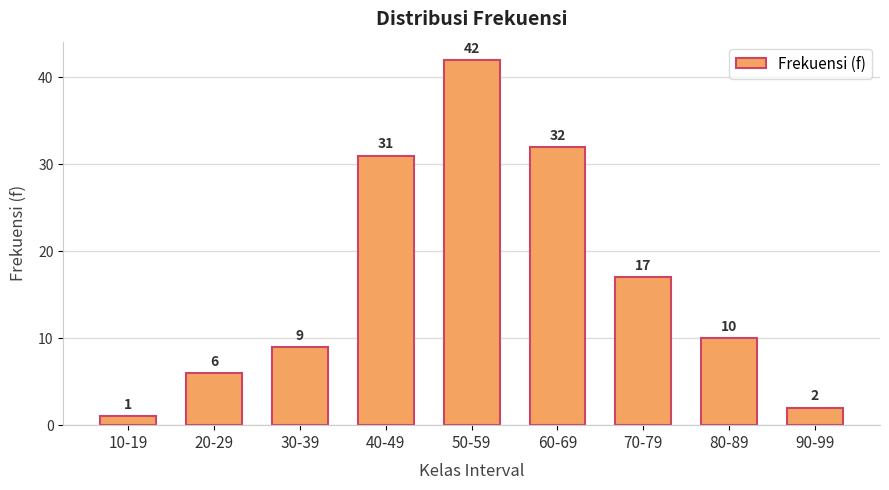

Which has a higher value, 80-89 or 70-79?

70-79